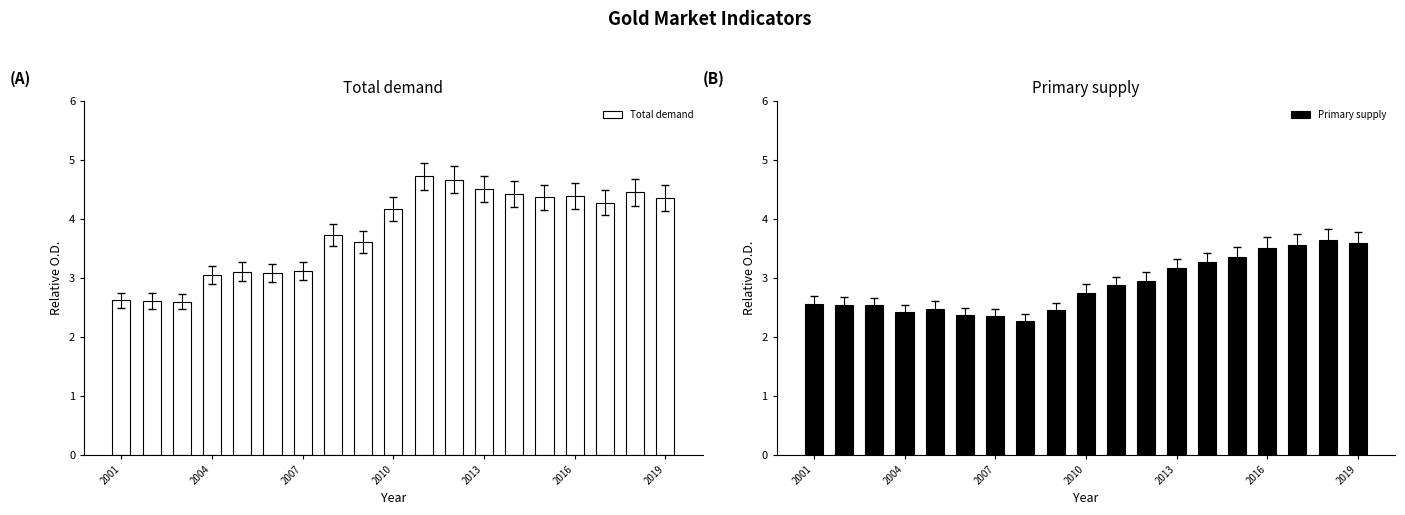

True or false: Total demand has a value of 4.4 at 14.

True